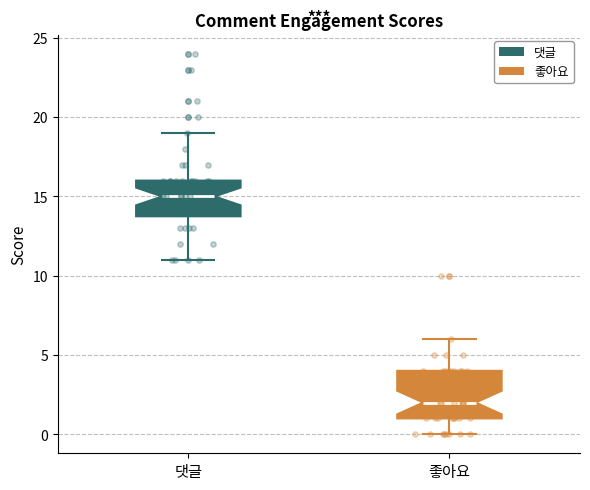

Comparing the boxes themselves (not the whiskers), which one is the tallest?

좋아요